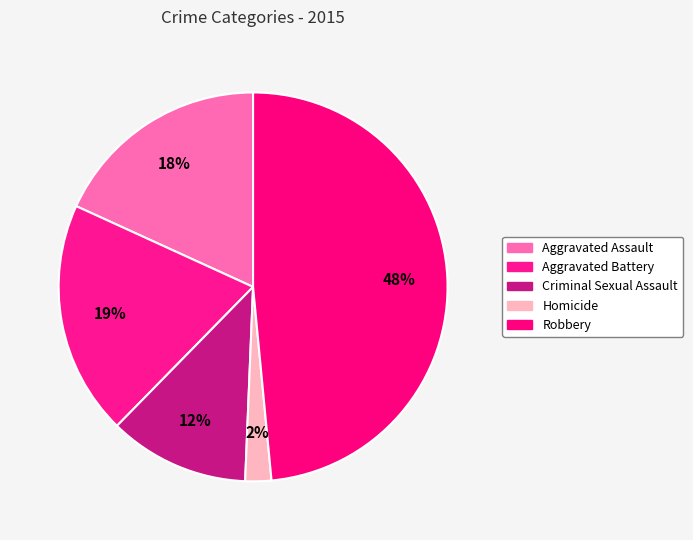

Which category has the smallest portion of the pie?

Homicide